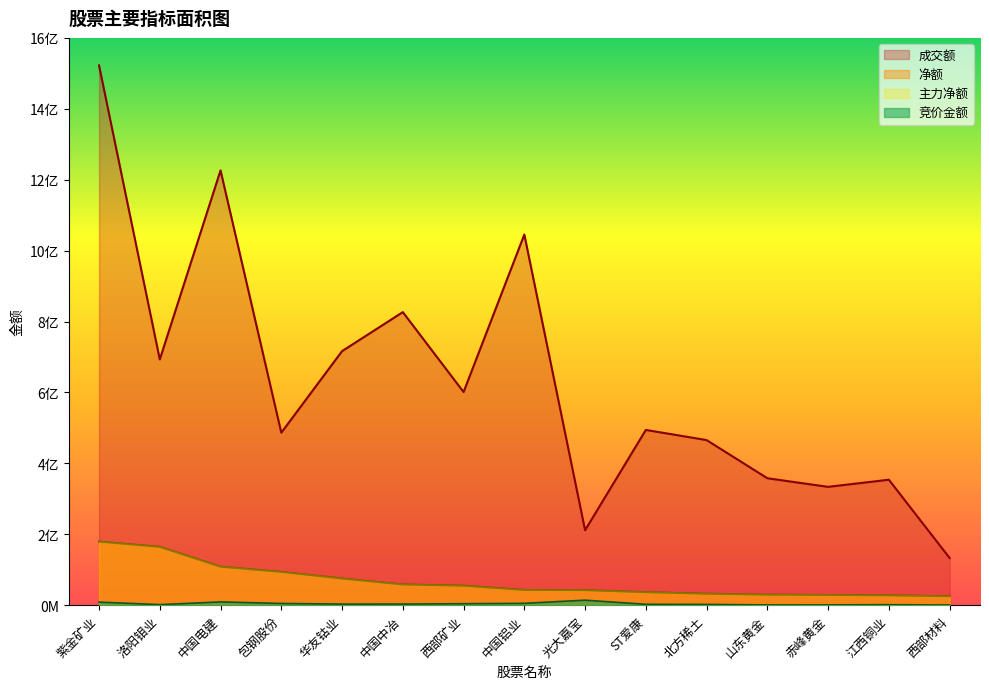

Reading left to right, what are all the values shown in this chart?

竞价金额: 8630964	1558725	9211076	4788355	3042496	3145415	4133122	5177025	14101318	2432408	2125305	750696	809252	1372998	440076
净额: 179187301	164417622	108488029	93710496	75082940	58197188	54824710	42792892	42155503	36508766	32110747	29517087	28593863	27547449	25122519
主力净额: 179187301	164417622	108488029	93710496	75082940	58197188	54824710	42792892	42155503	36508766	32110747	29517087	28593863	27547449	25122519
成交额: 1522375801	693110355	1226205424	486511463	716499578	826534069	601154267	1045309530	211482868	494255329	465617447	358008640	333696766	353811934	133032349